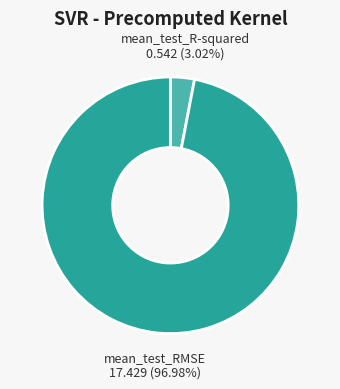

How many segments does this pie chart have?

2